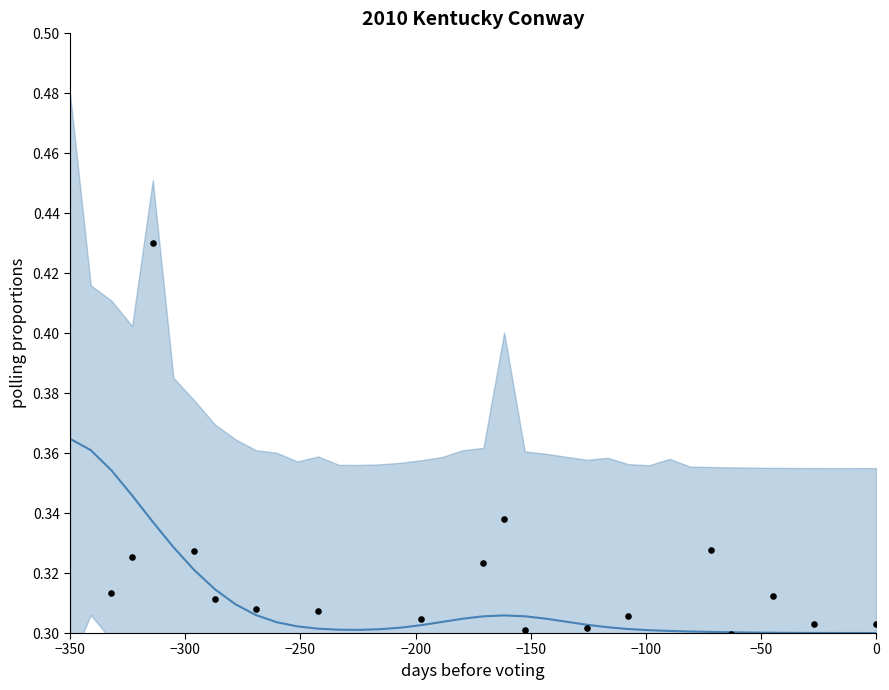

Which series contains the highest Y value?

polls